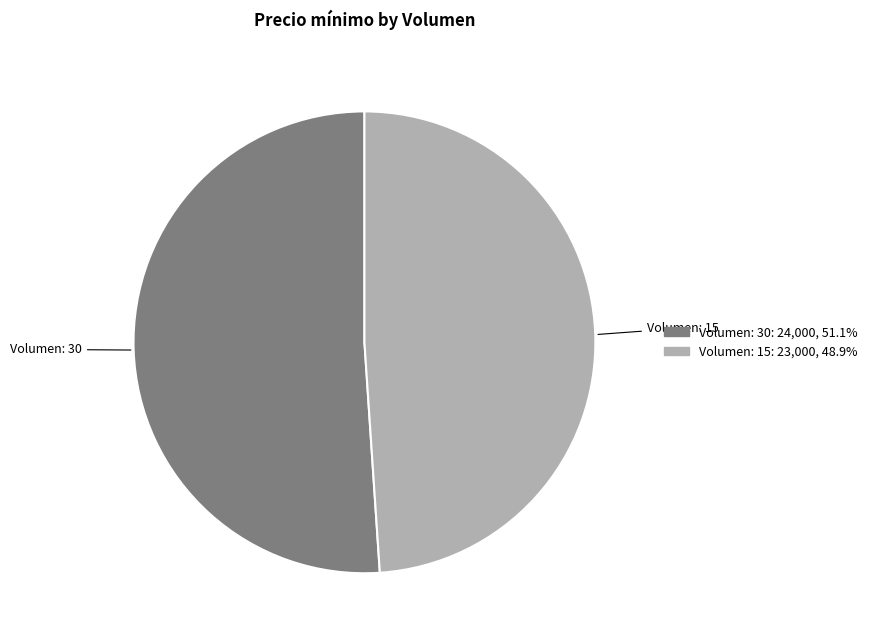

Does any single category account for the majority?

Yes